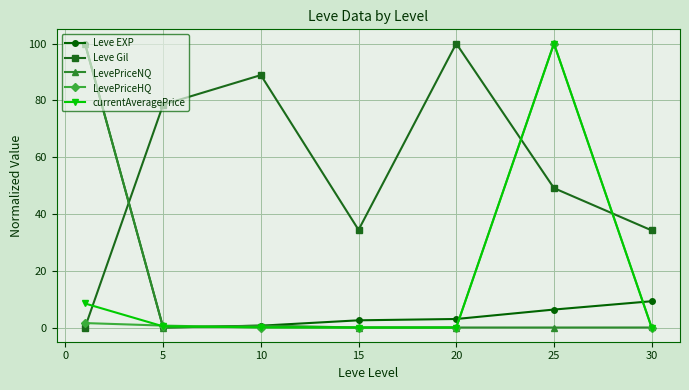

What is the greatest value displayed?

100.0